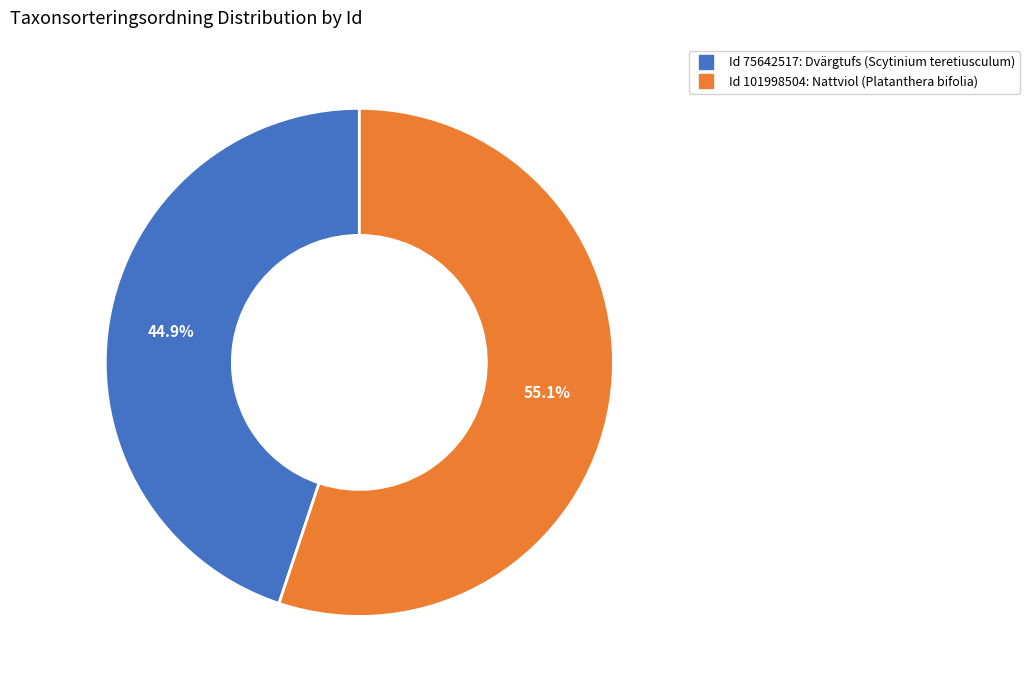

Does any single category account for the majority?

Yes